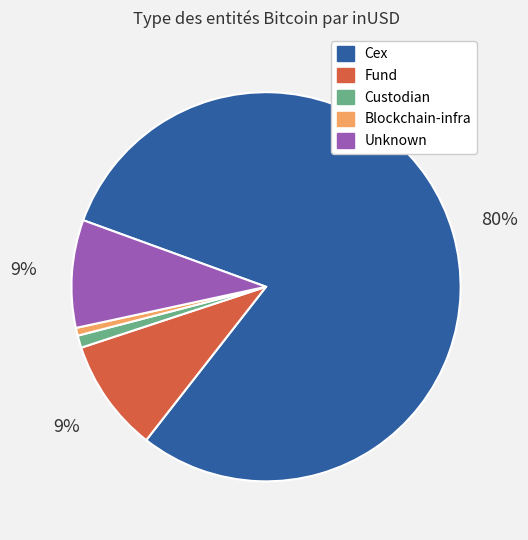

Does any single category account for the majority?

Yes